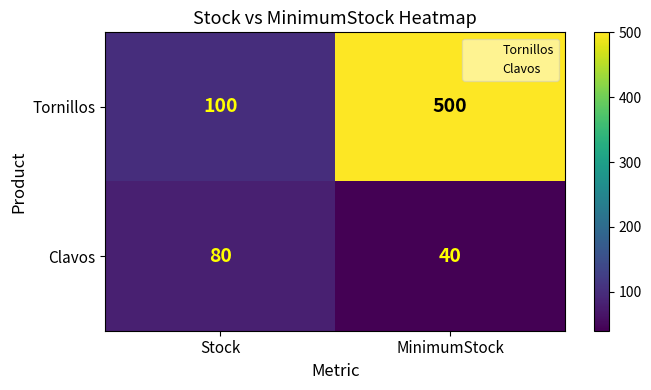

What is the sum of all Tornillos values?

600